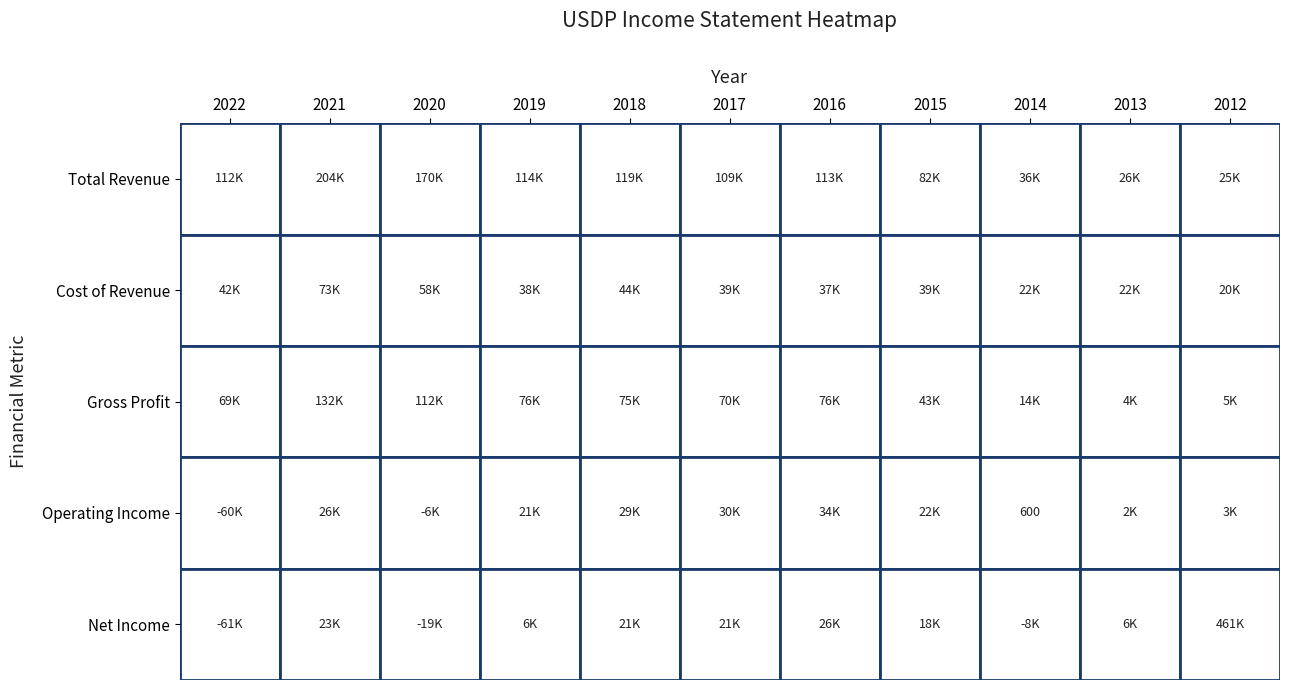

Reading left to right, list all the values displayed in this chart.

Total Revenue: 2022=111700	2021=204500	2020=170100	2019=113700	2018=119200	2017=108800	2016=113200	2015=81800	2014=36100	2013=26300	2012=24900
Cost of Revenue: 2022=42200	2021=72800	2020=58400	2019=37600	2018=44400	2017=38900	2016=37200	2015=38800	2014=22000	2013=22100	2012=20000
Gross Profit: 2022=69400	2021=131700	2020=111700	2019=76100	2018=74900	2017=69900	2016=75900	2015=43000	2014=14100	2013=4200	2012=4900
Operating Income: 2022=-59700	2021=25900	2020=-5600	2019=20600	2018=29400	2017=29500	2016=34500	2015=22500	2014=600	2013=1500	2012=3100
Net Income: 2022=-61300	2021=22800	2020=-19300	2019=6500	2018=21100	2017=21300	2016=25600	2015=17700	2014=-7700	2013=6400	2012=460600